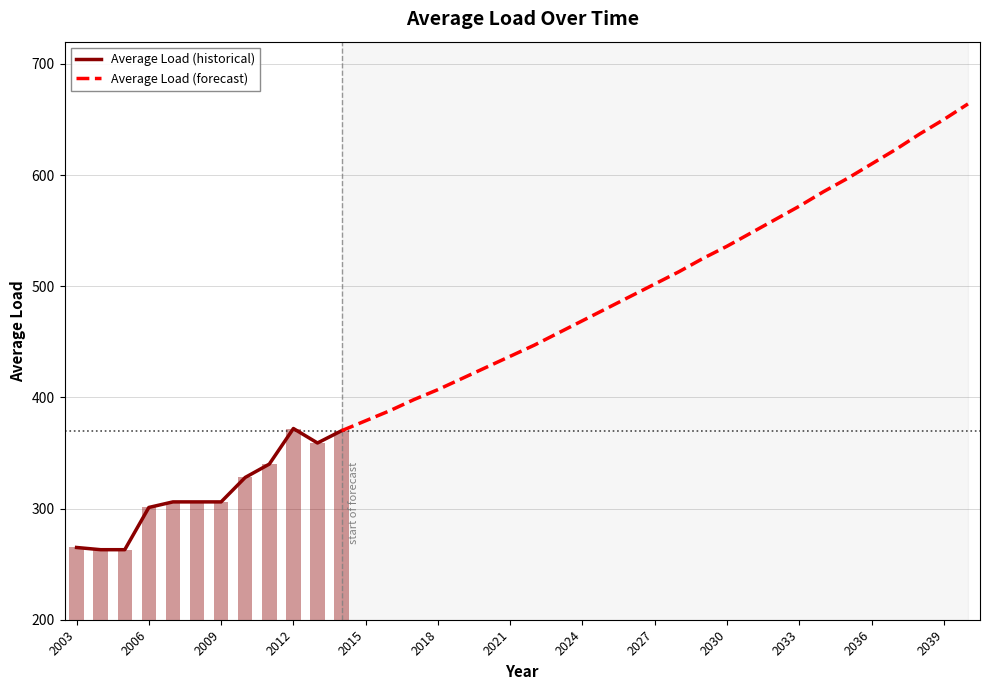

List the labels in order of value, smallest first.

2004, 2005, 2003, 2006, 2007, 2008, 2009, 2010, 2011, 2013, 2014, 2012, 2015, 2016, 2017, 2018, 2019, 2020, 2021, 2022, 2023, 2024, 2025, 2026, 2027, 2028, 2029, 2030, 2031, 2032, 2033, 2034, 2035, 2036, 2037, 2038, 2039, 2040